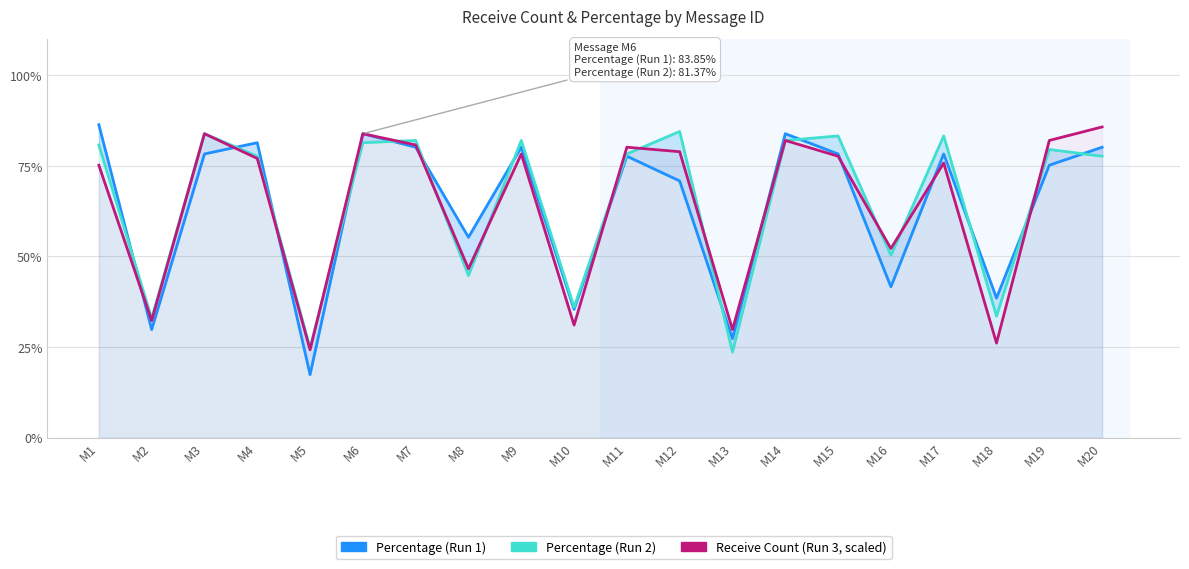

What are all the series names shown in the legend?

Percentage (Run 1), Percentage (Run 2), Receive Count (Run 3, scaled)